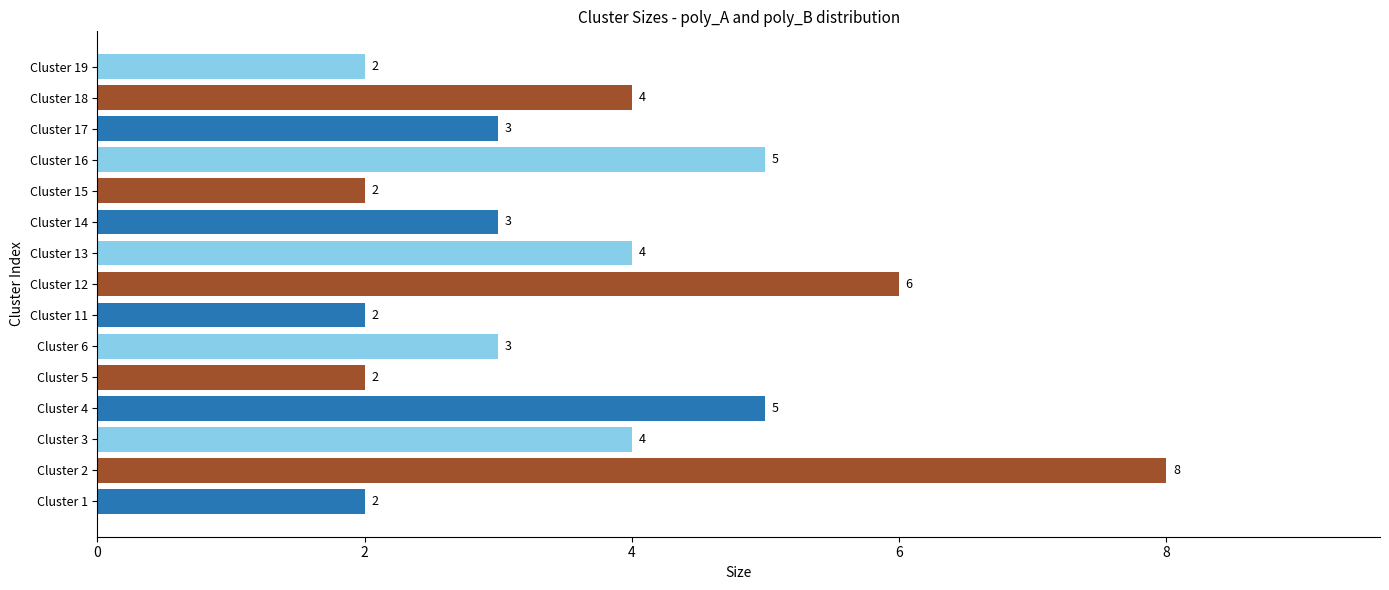

Approximately how many times larger is the value at Cluster 18 compared to Cluster 6?

1.3